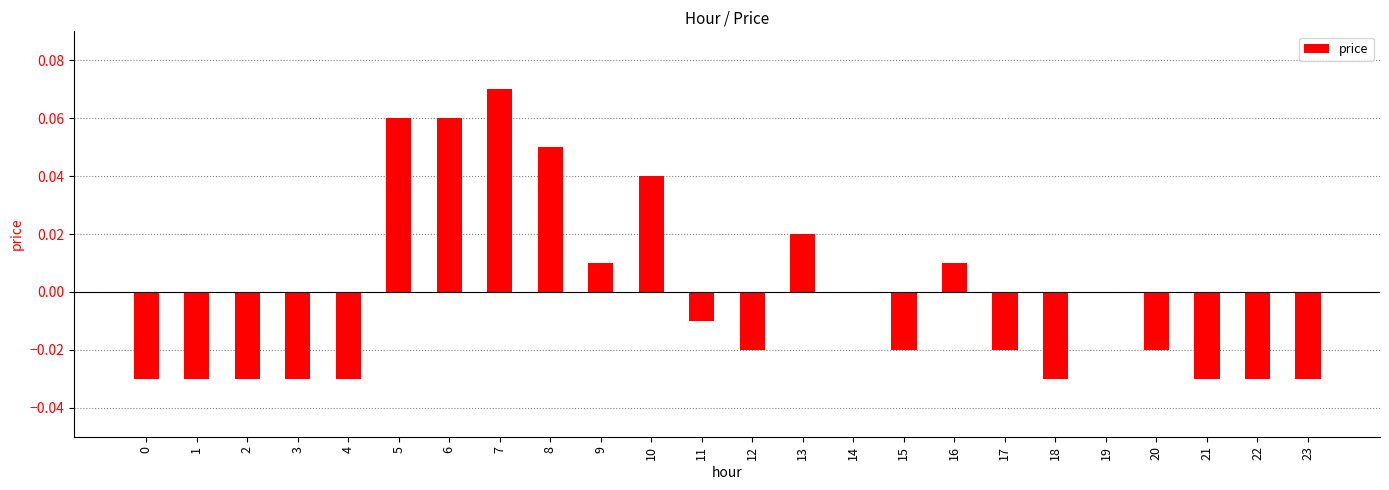

Which has a higher value, 16 or 2?

16